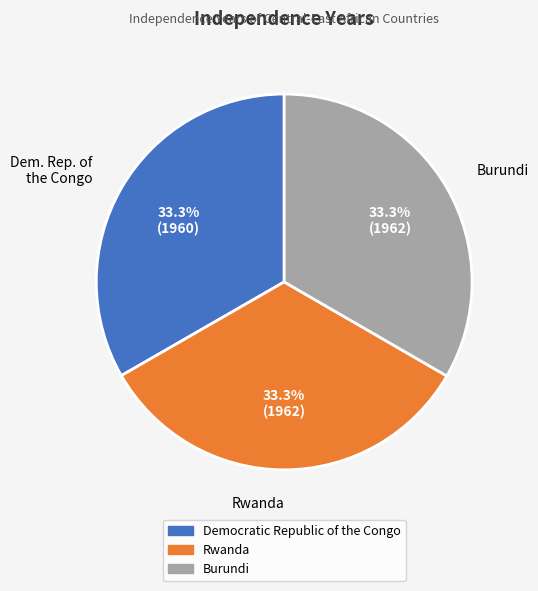

Does Rwanda account for over 50% of the chart?

No